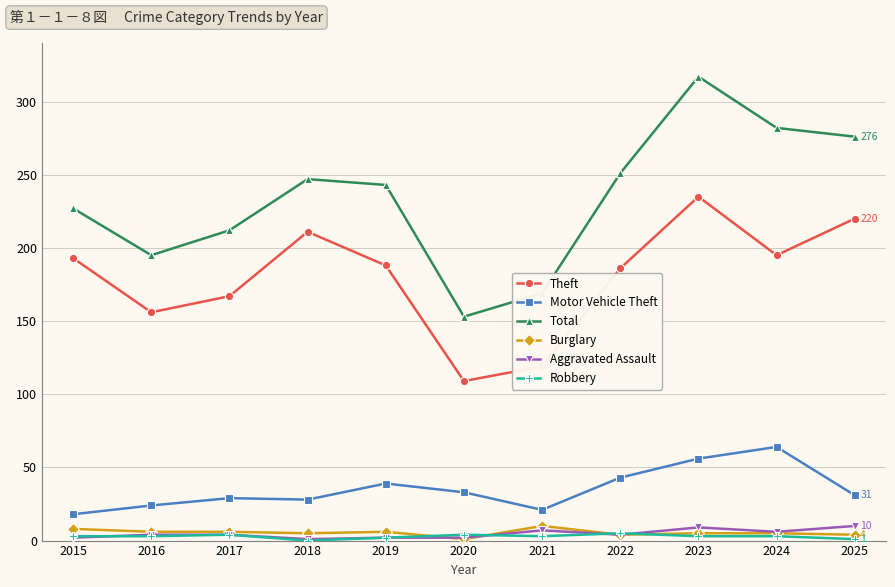

True or false: Motor Vehicle Theft and Burglary cross at least once.

False